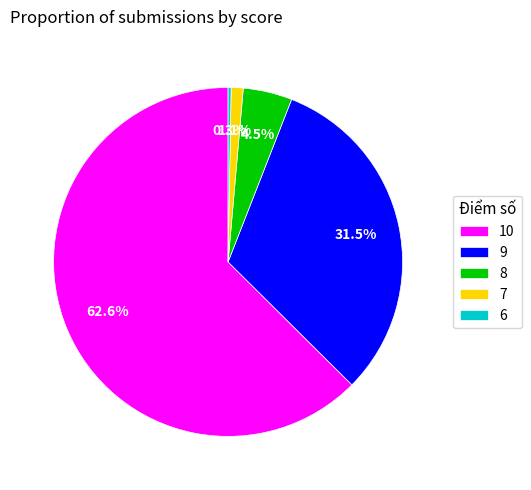

Between 6 and 9, which is larger?

9